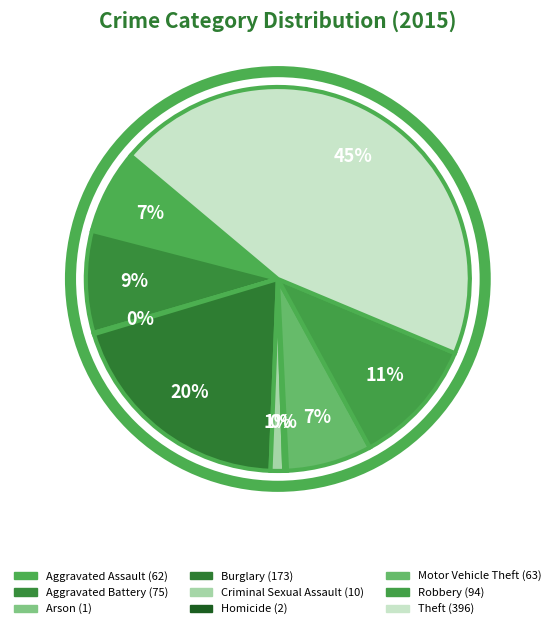

Count the number of slices in the pie.

9